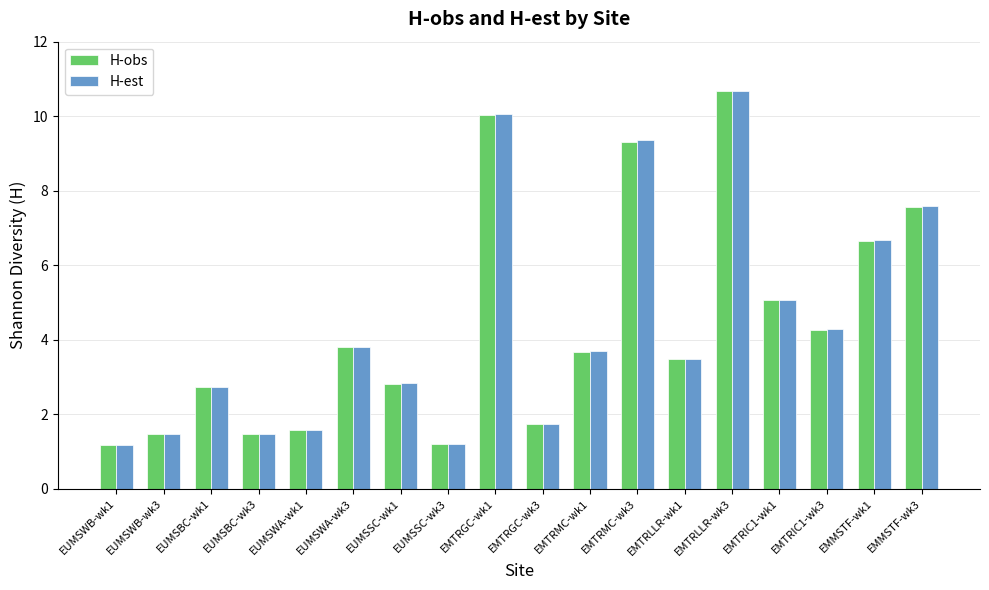

Is the value of H-obs at EMTRGC-wk1 greater than the value of H-est at EUMSSC-wk3?

Yes